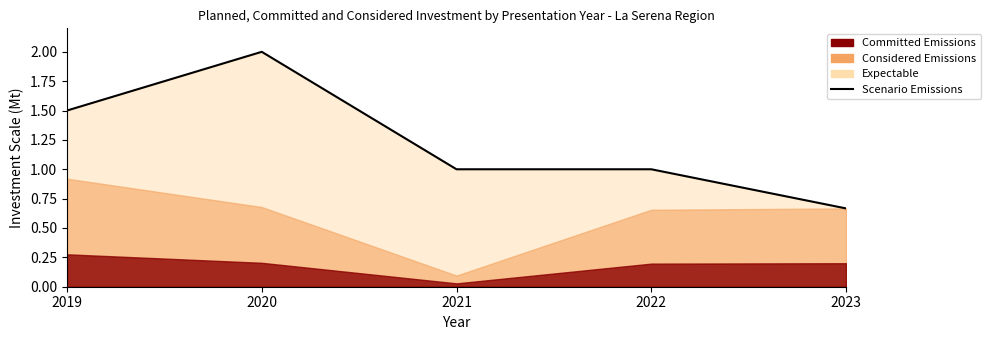

What is the difference between the maximum and minimum values?

1.3